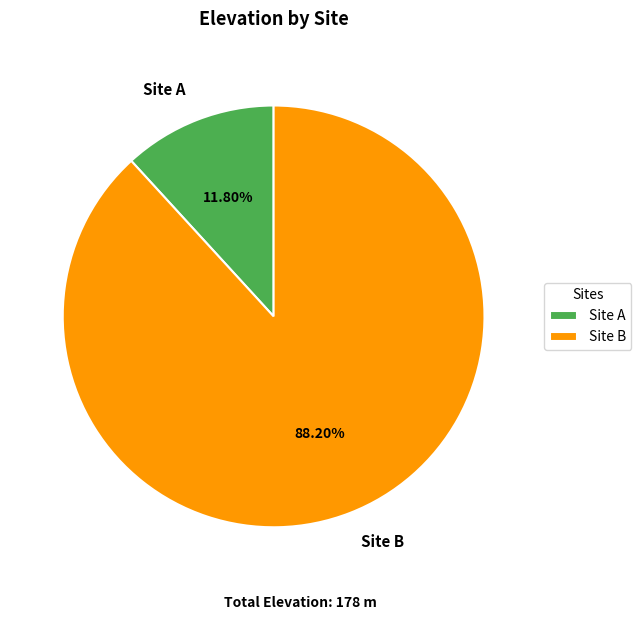

What percentage is the Site B slice, to the nearest percent?

88%